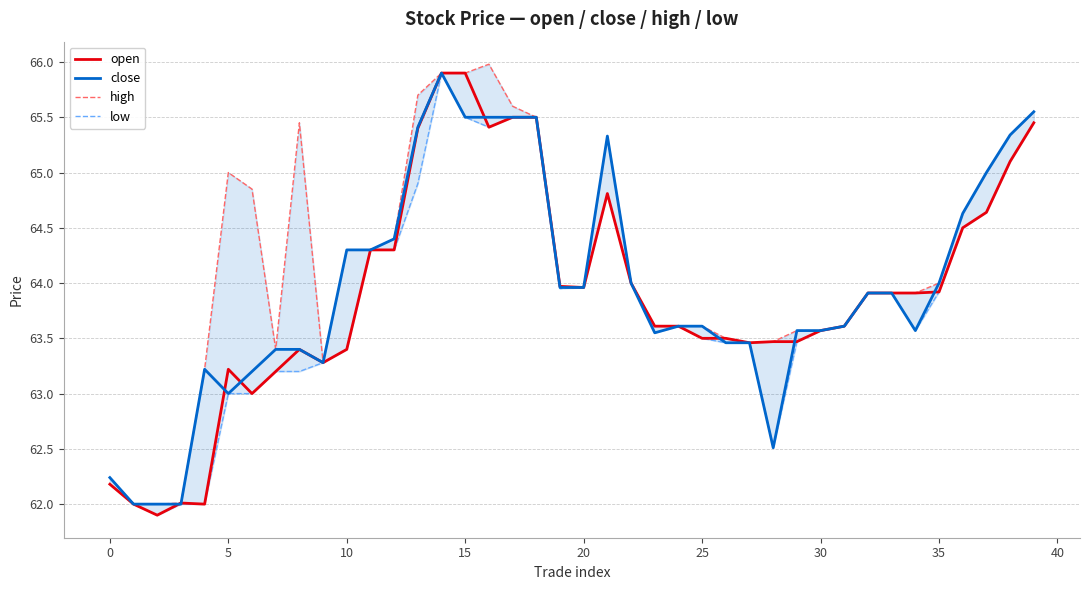

Which series has the widest spread of values?

open